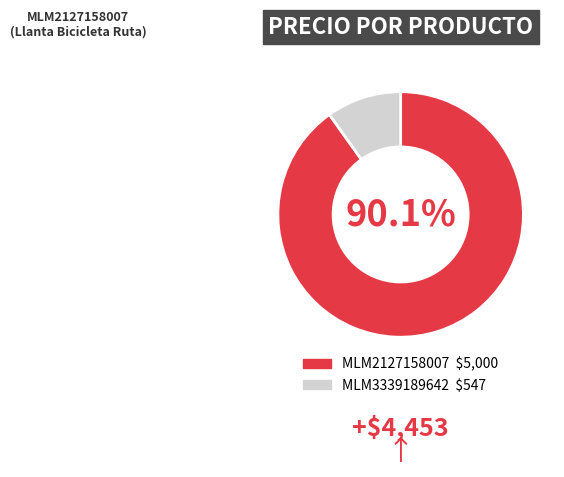

Count the number of slices in the pie.

2